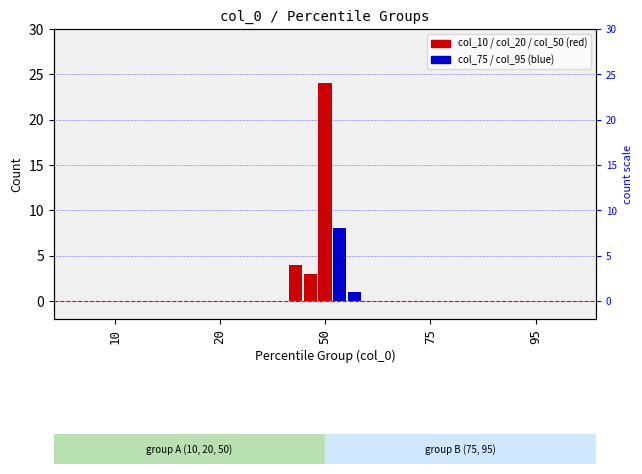

What is the difference between the col_75 values at 10 and 50?

8